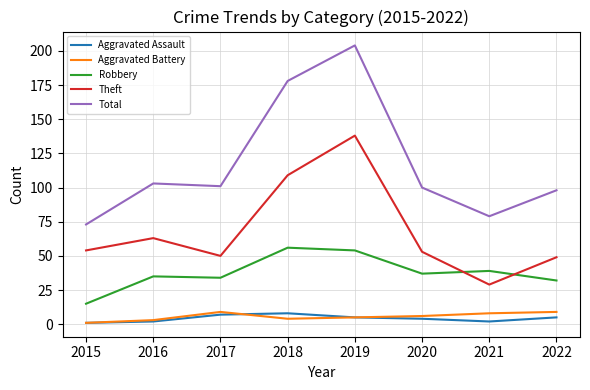

What is the difference between the Aggravated Battery values at 2016 and 2021?

5